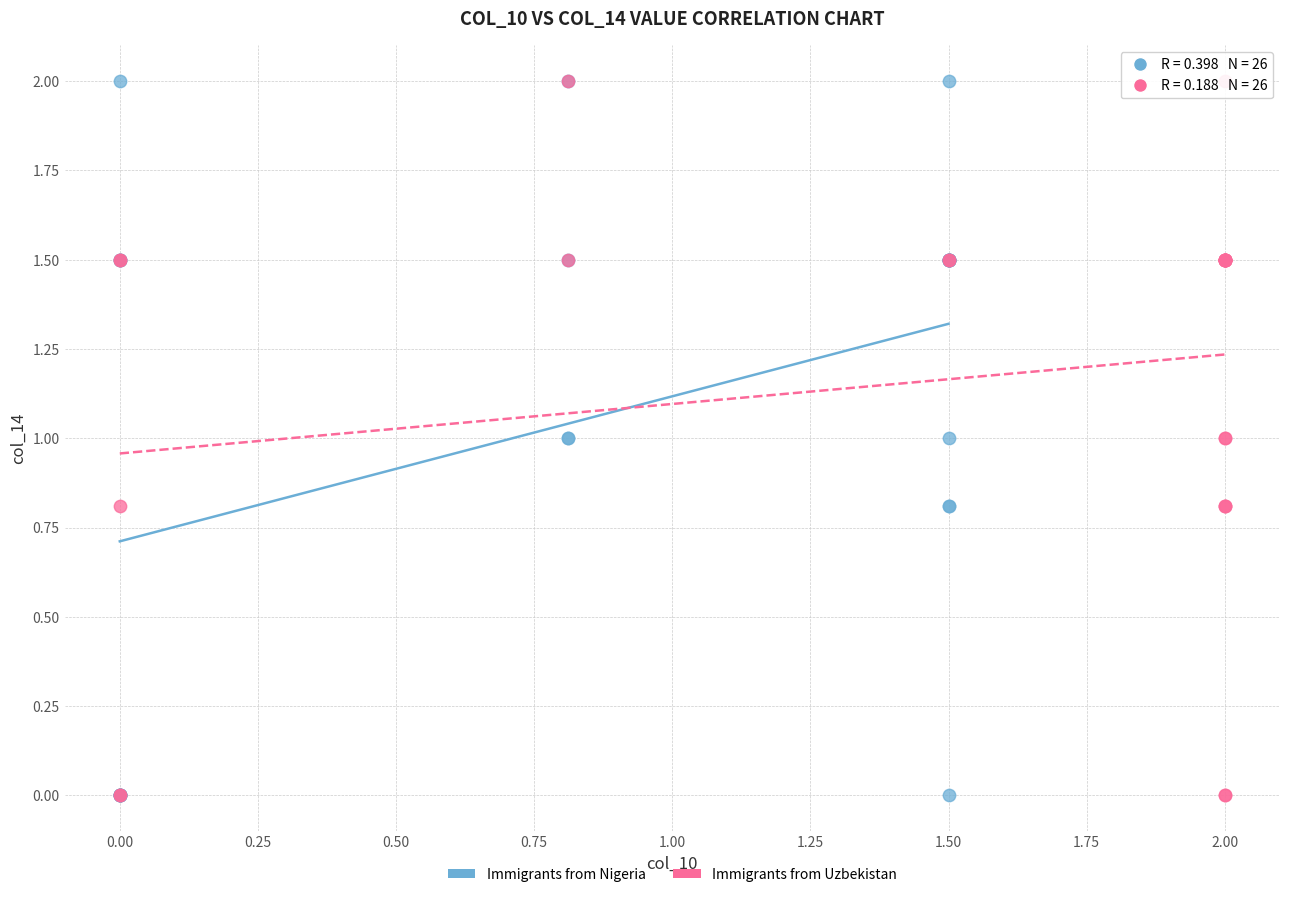

What are all the series names shown in the legend?

Immigrants from Nigeria, Immigrants from Uzbekistan